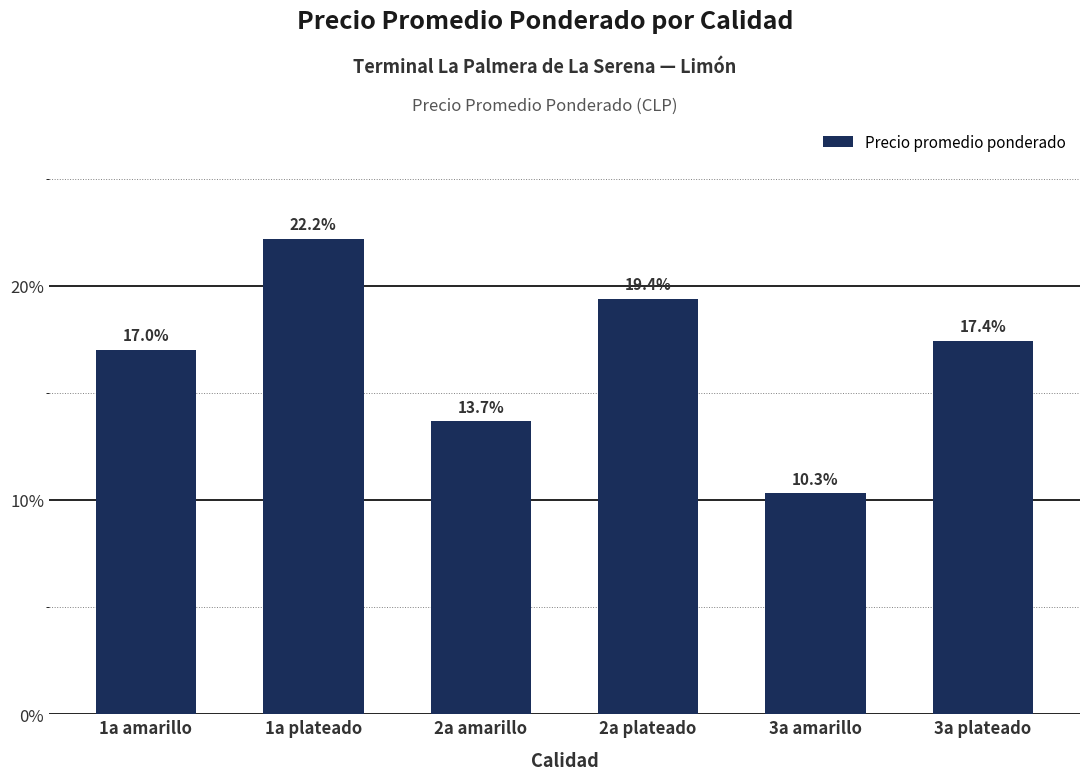

Reading left to right, transcribe all the data shown in this chart.

1a amarillo=17.0	1a plateado=22.2	2a amarillo=13.7	2a plateado=19.4	3a amarillo=10.3	3a plateado=17.4